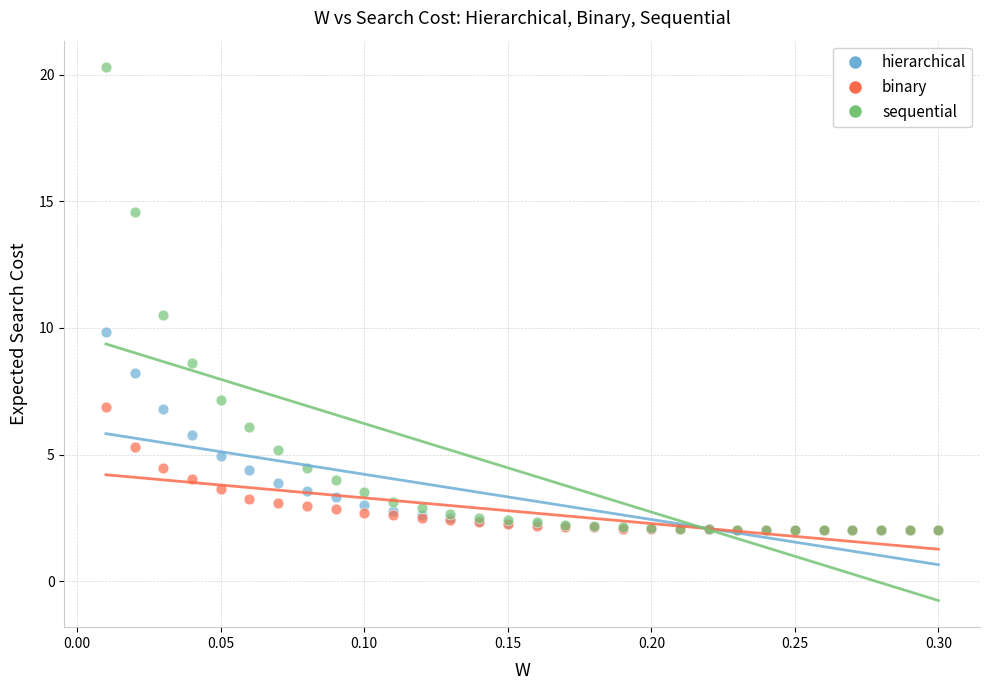

Across all series, what Y value is closest to 11?

10.5